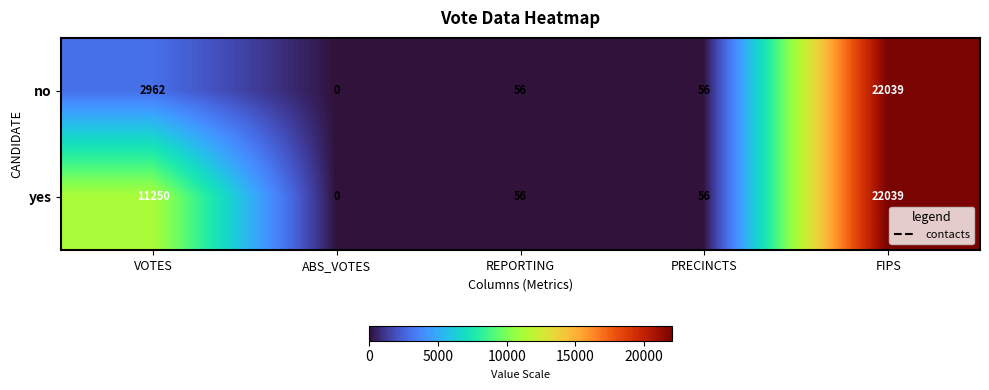

What is the difference between the second highest and minimum values in the yes series?

11250